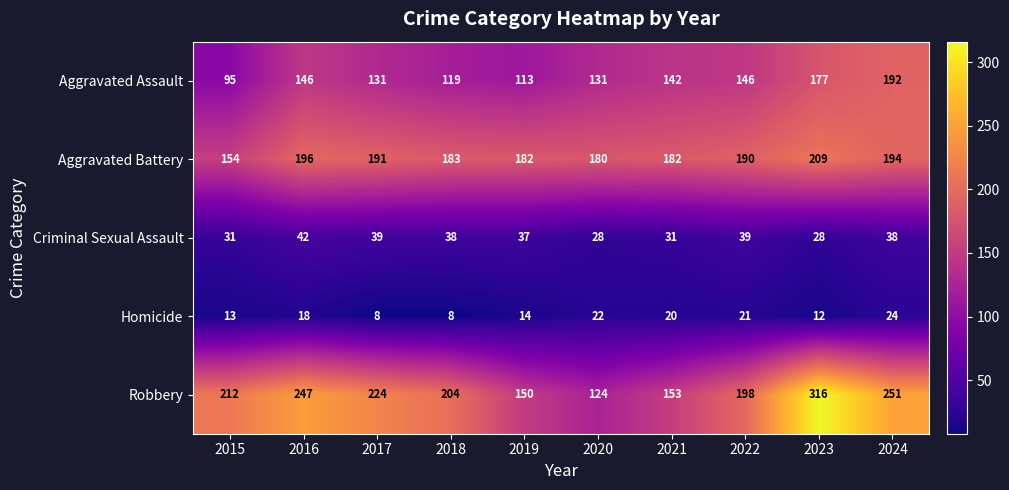

Read the Robbery value at 2020, to the nearest 5.

125